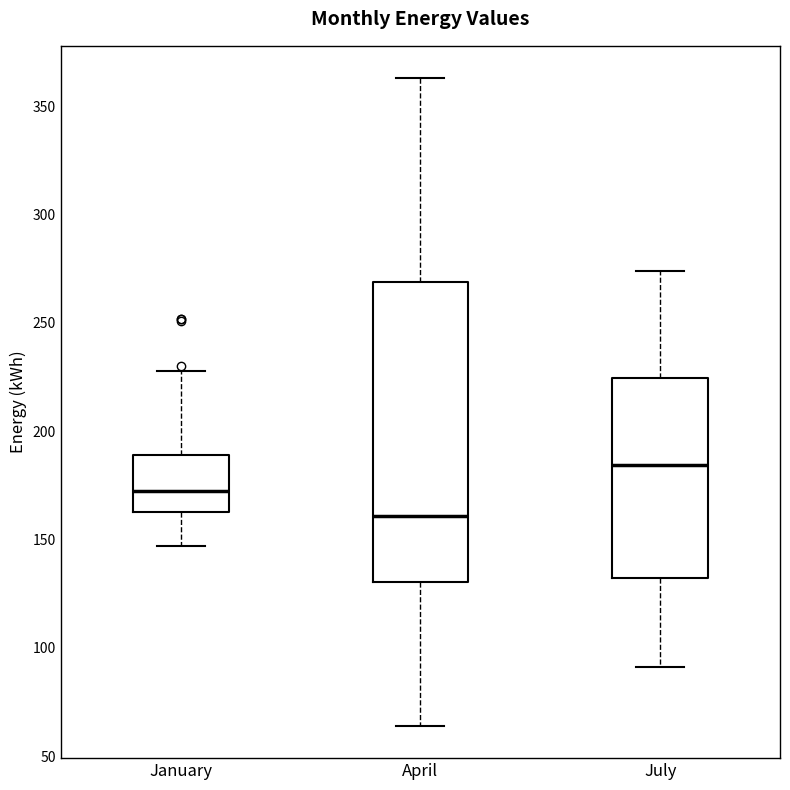

Comparing the boxes themselves (not the whiskers), which one is the tallest?

April